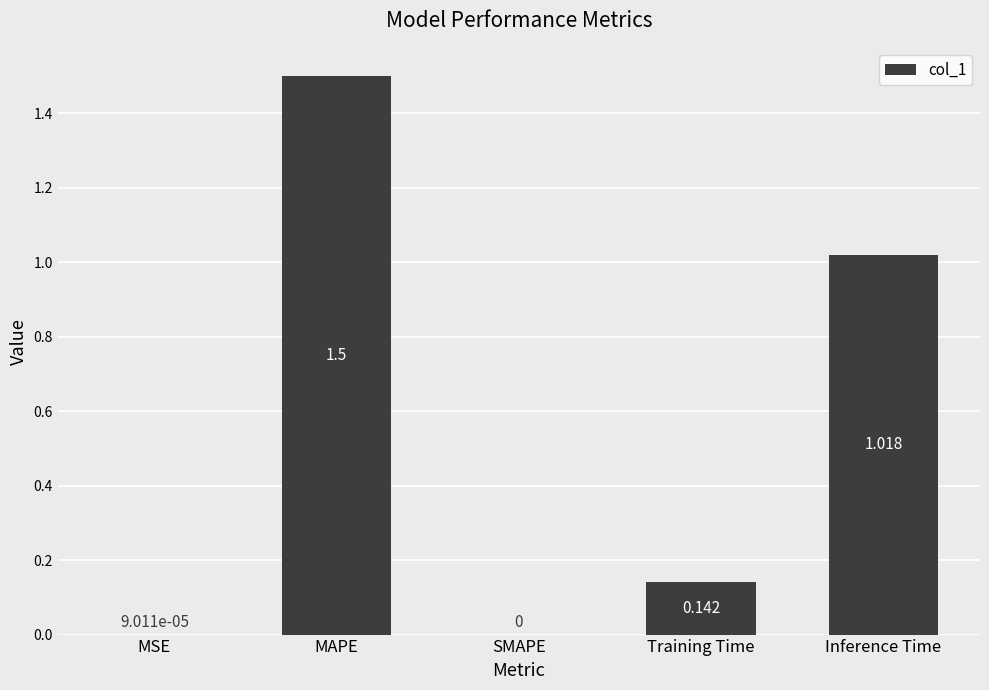

How many values are above zero?

4